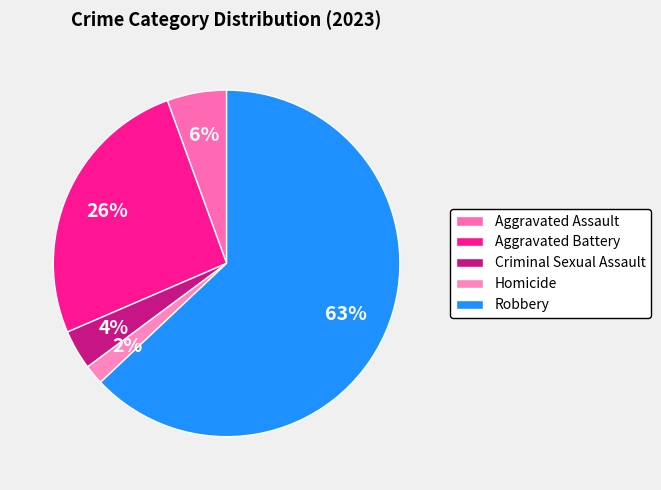

Does any single category account for the majority?

Yes